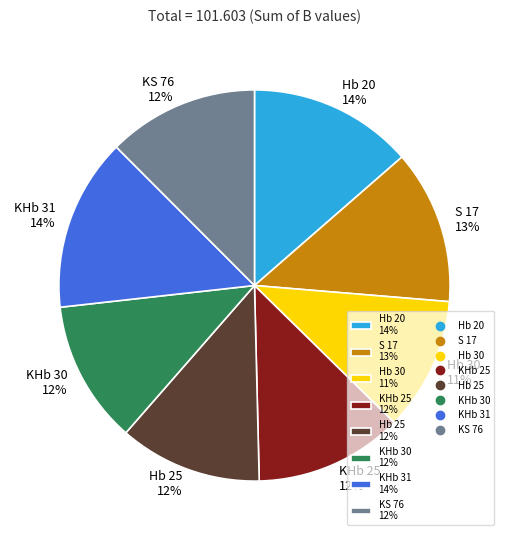

To the nearest percent, what portion does KHb 25 represent?

12%